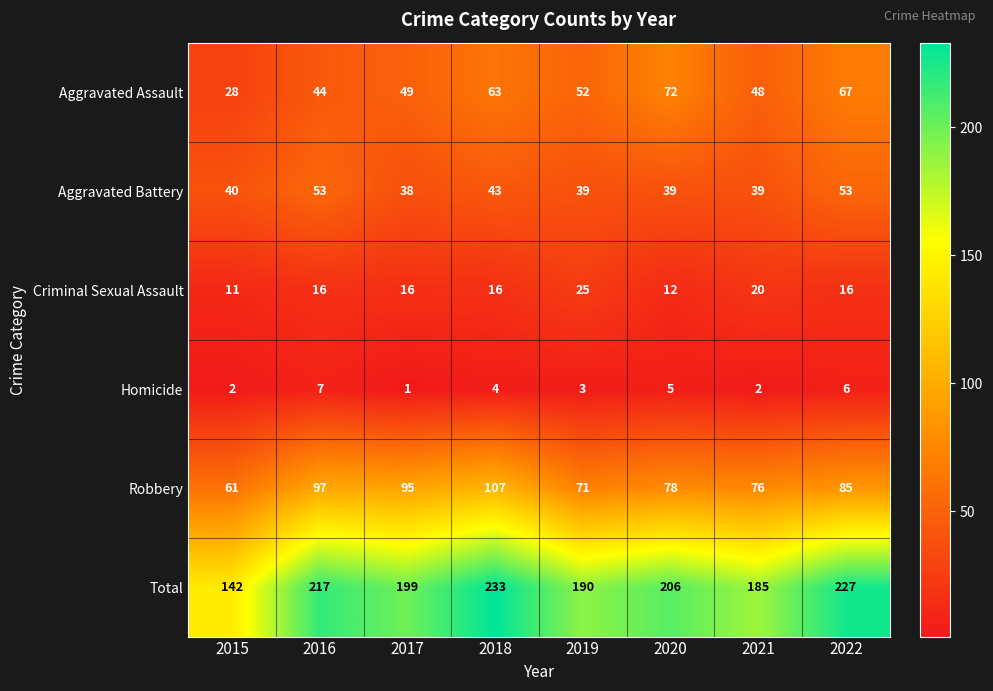

What is the approximate value of Total at 2021?

185